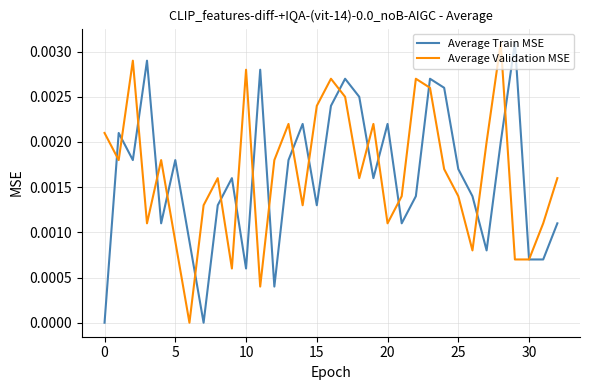

How many interior local peaks does the Average Train MSE series have?

10